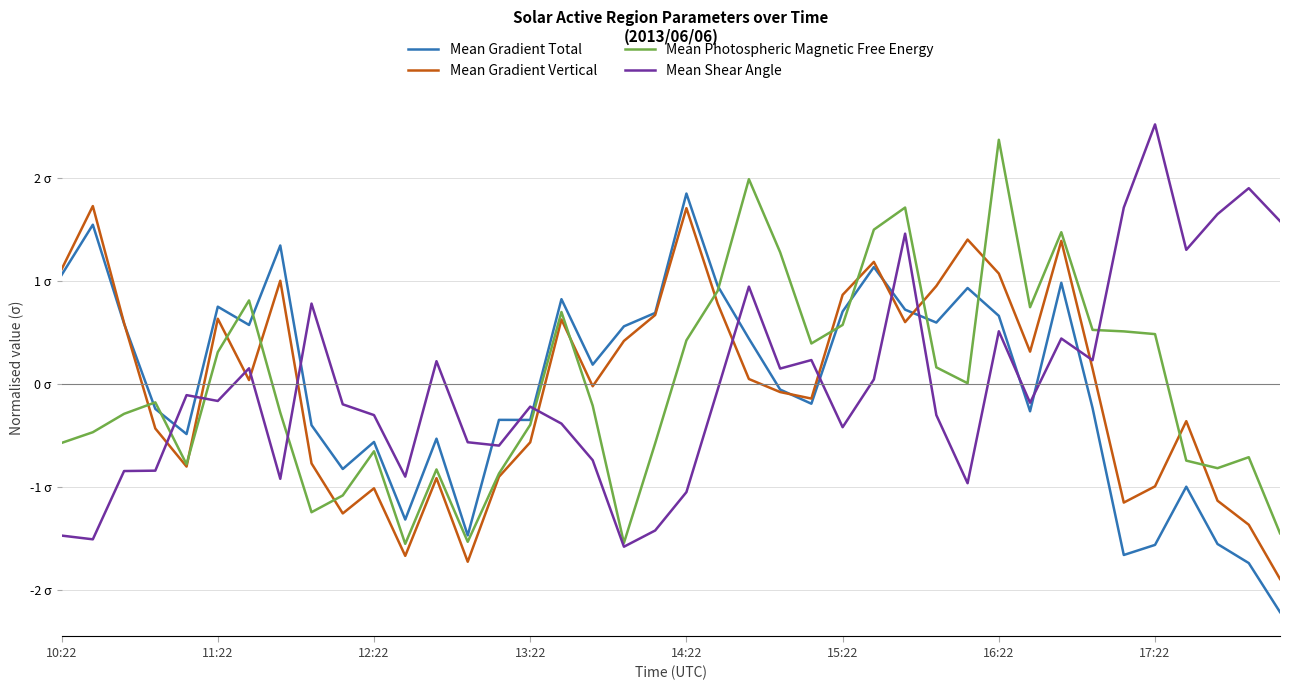

Does the chart display data point markers on the line(s)?

No